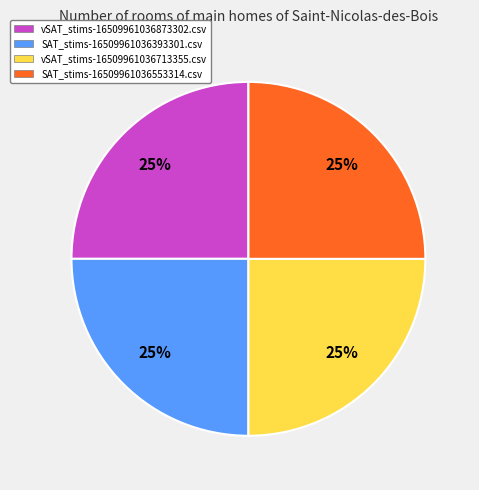

What is the ratio of the value at SAT_stims-16509961036393301.csv to the value at vSAT_stims-16509961036873302.csv?

1.0